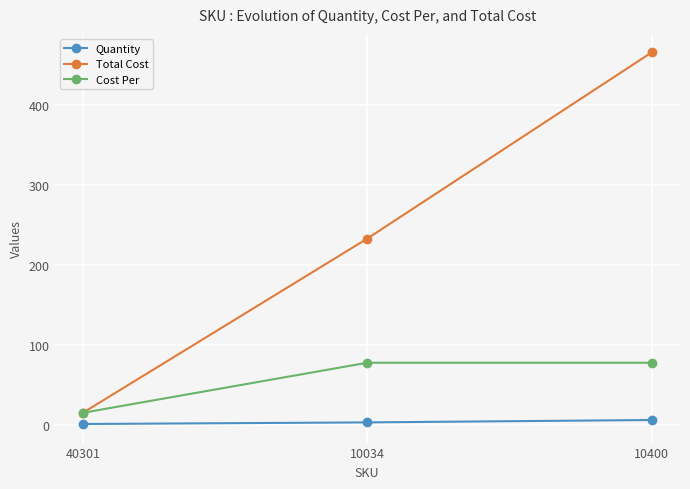

How many Quantity values are between 1 and 6?

3